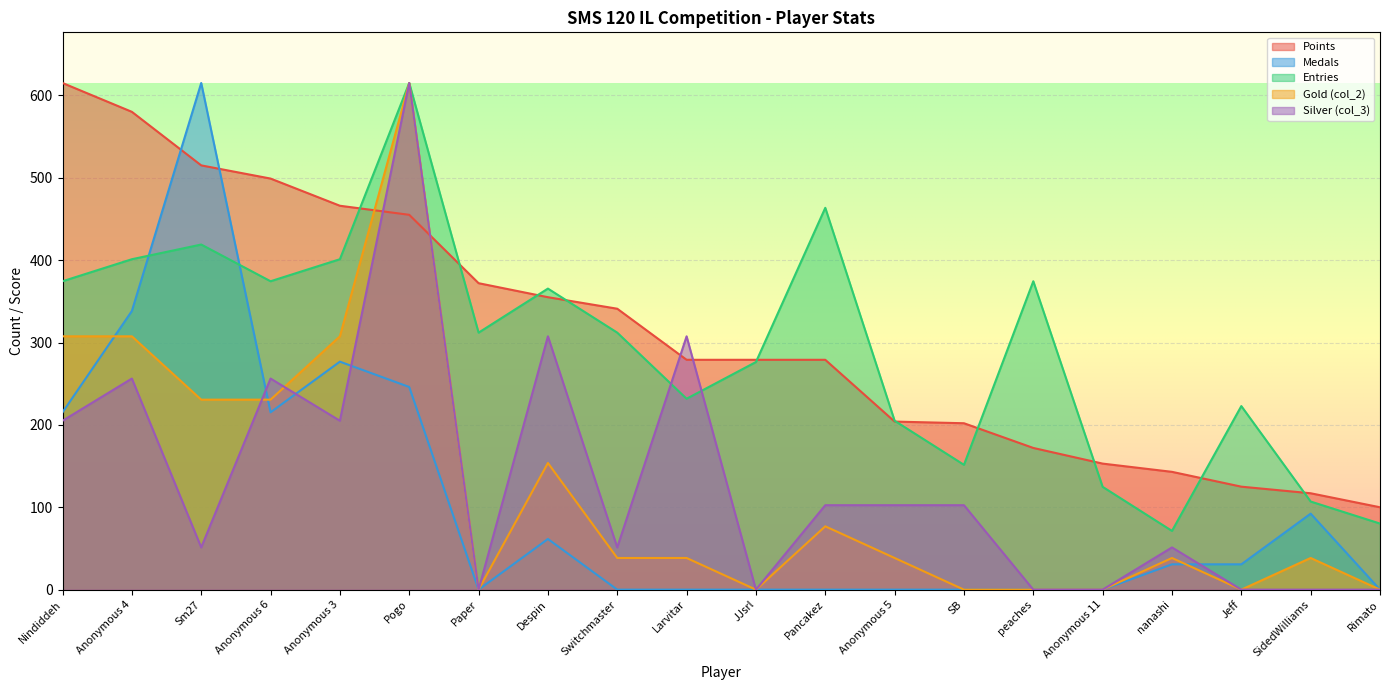

True or false: Medals and Points cross at least once.

True